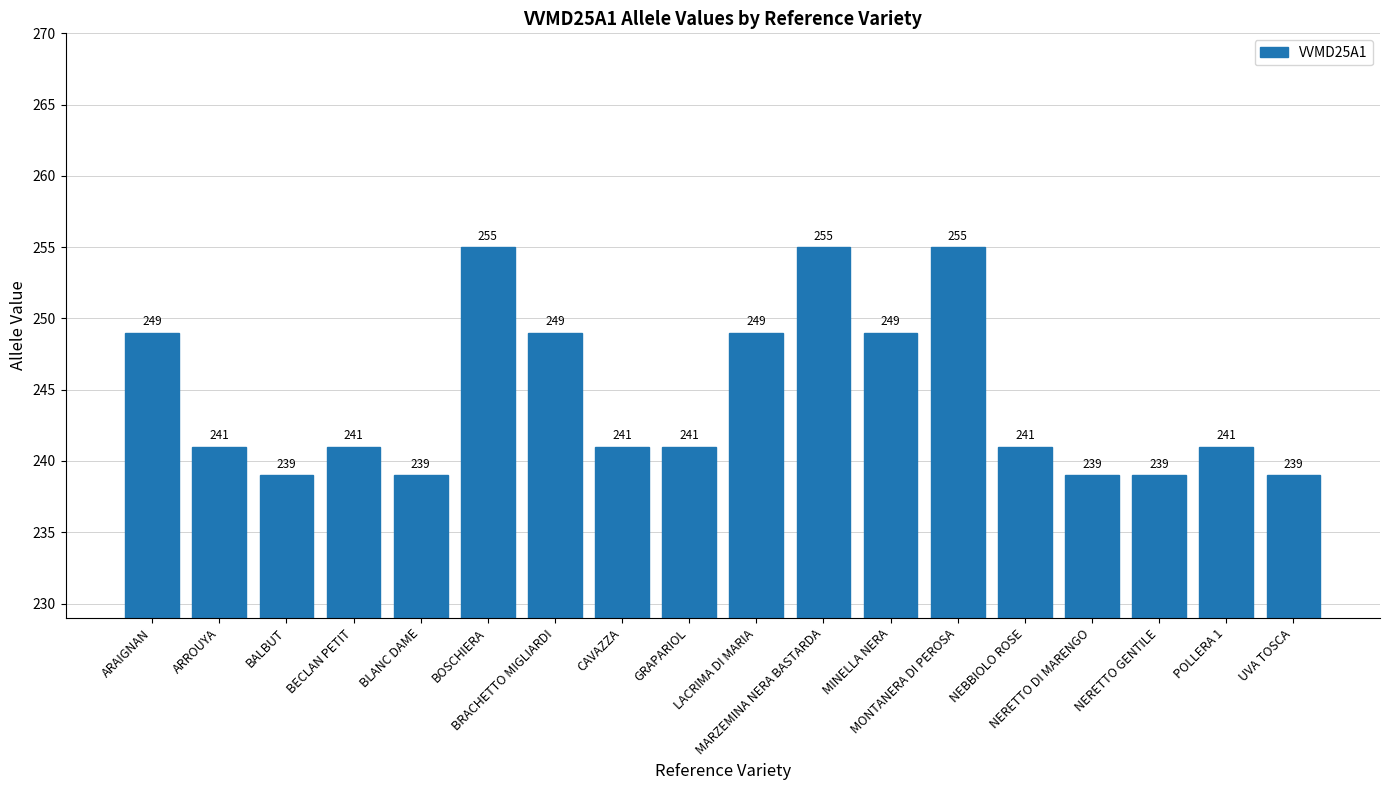

How many bars are there in total?

18